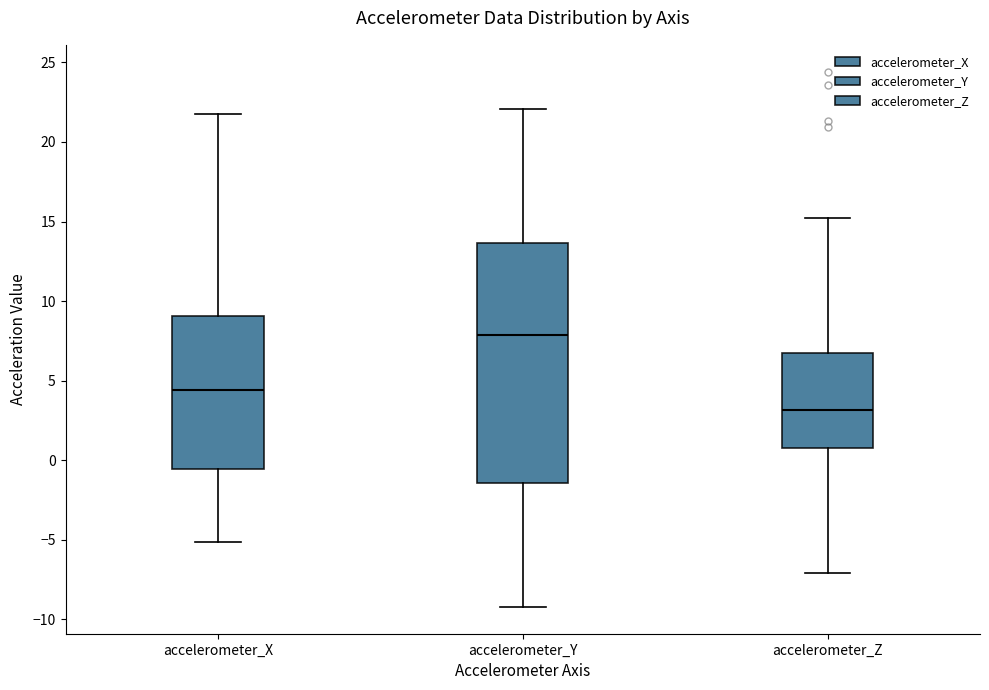

Reading left to right, read every box against the y-axis: the position of its median line, the range the box covers, and the ends of its whiskers. The values are not printed on the chart, so give them approximately, as read against the axis.

accelerometer_X: median 4.5, box -0.5 to 9.0, whiskers -5.0 to 22.0
accelerometer_Y: median 8.0, box -1.5 to 13.5, whiskers -9.0 to 22.0
accelerometer_Z: median 3.0, box 1.0 to 6.5, whiskers -7.0 to 15.0